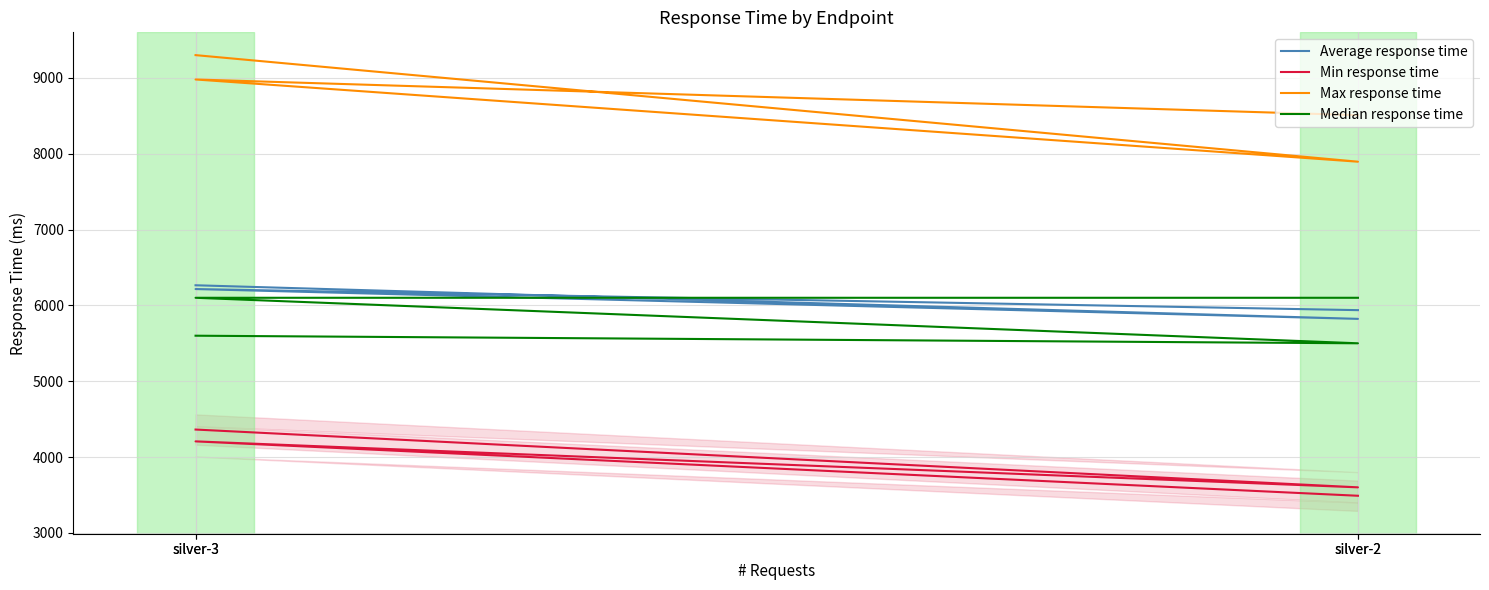

True or false: Min response time and Average response time intersect in this chart.

False